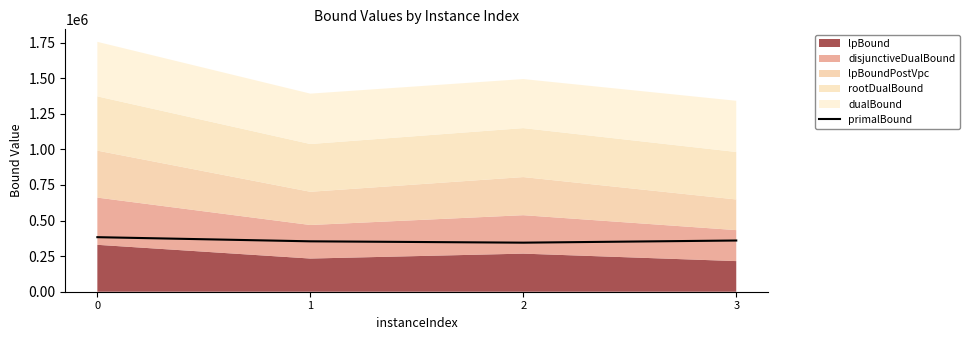

The value at 0 is 561847.1. True or false?

False